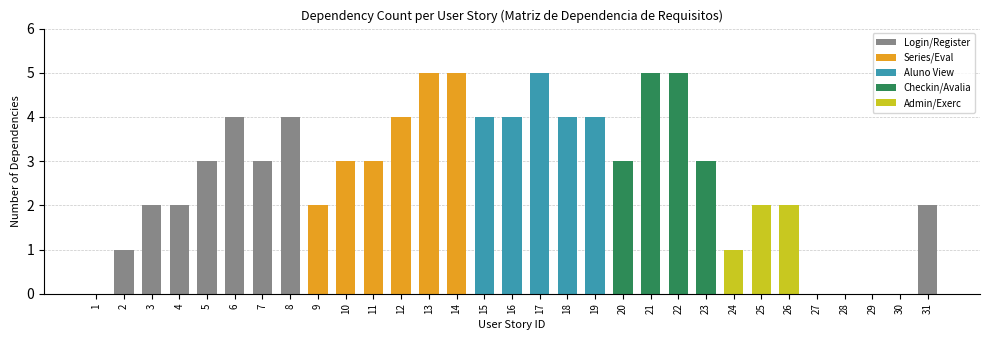

The chart shows a value of 5 at 13. True or false?

True